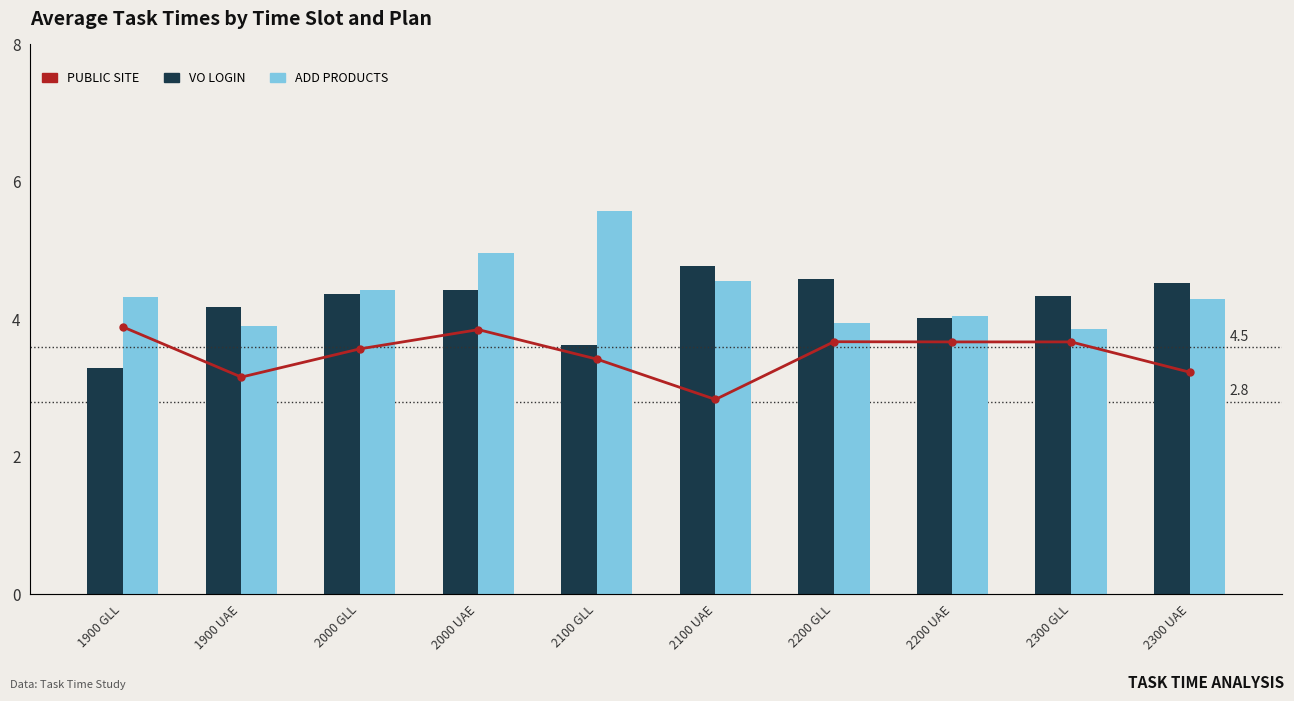

What is the average value of the ADD PRODUCTS series?

4.4